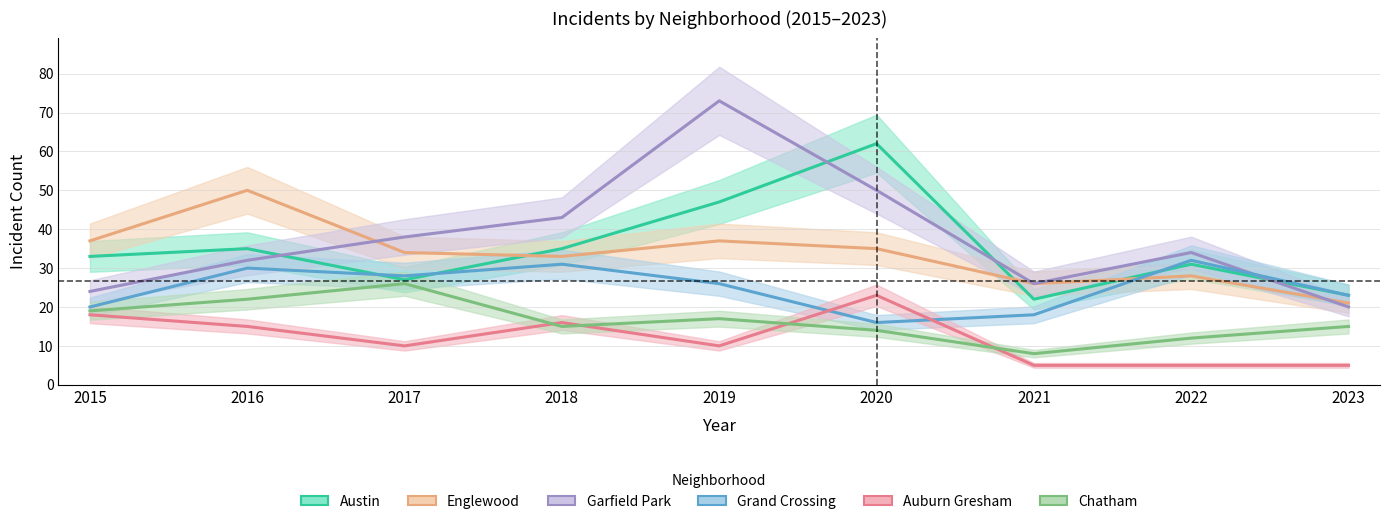

At 2022, list the series in order from smallest to largest.

Auburn Gresham, Chatham, Englewood, Austin, Grand Crossing, Garfield Park